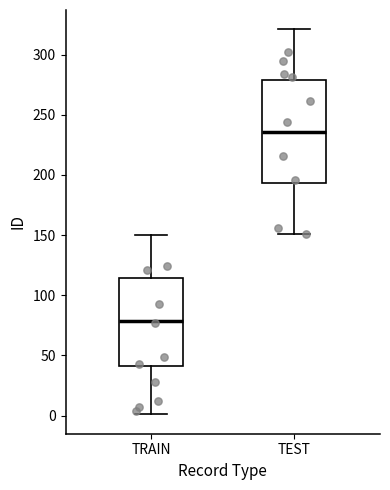

Which box has the lowest median line?

TRAIN